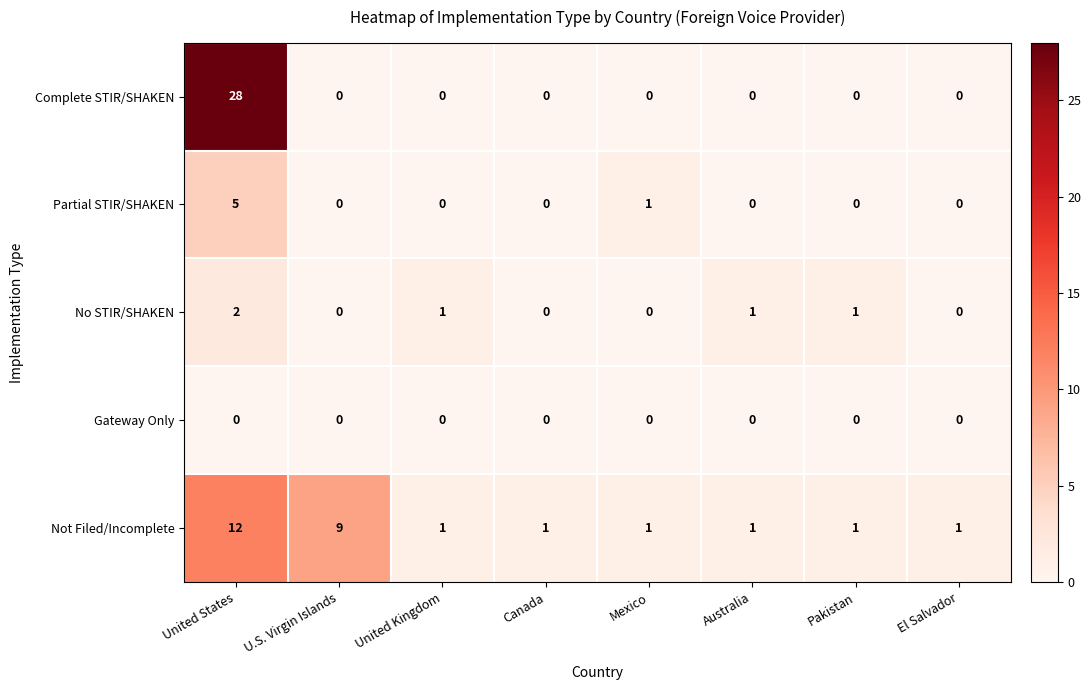

How many series are shown in this chart?

5